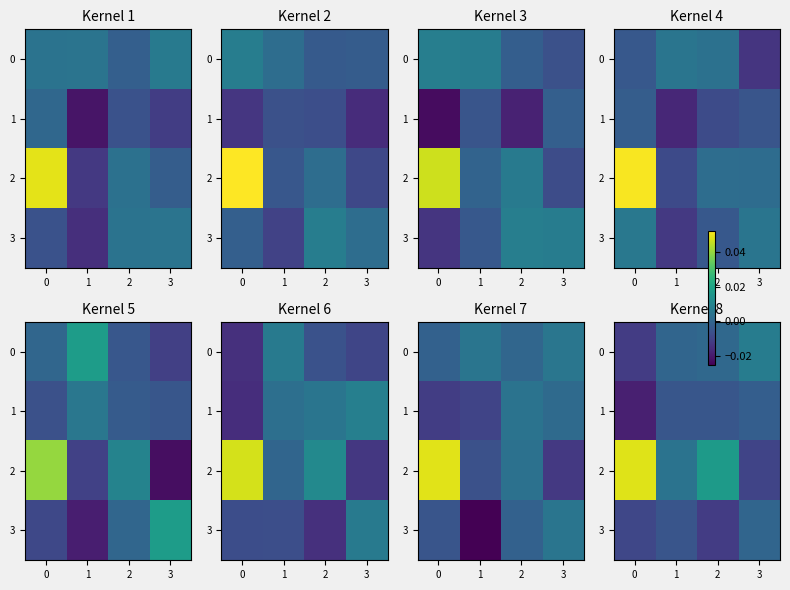

Which category has the lowest value in the row_2 series?

3